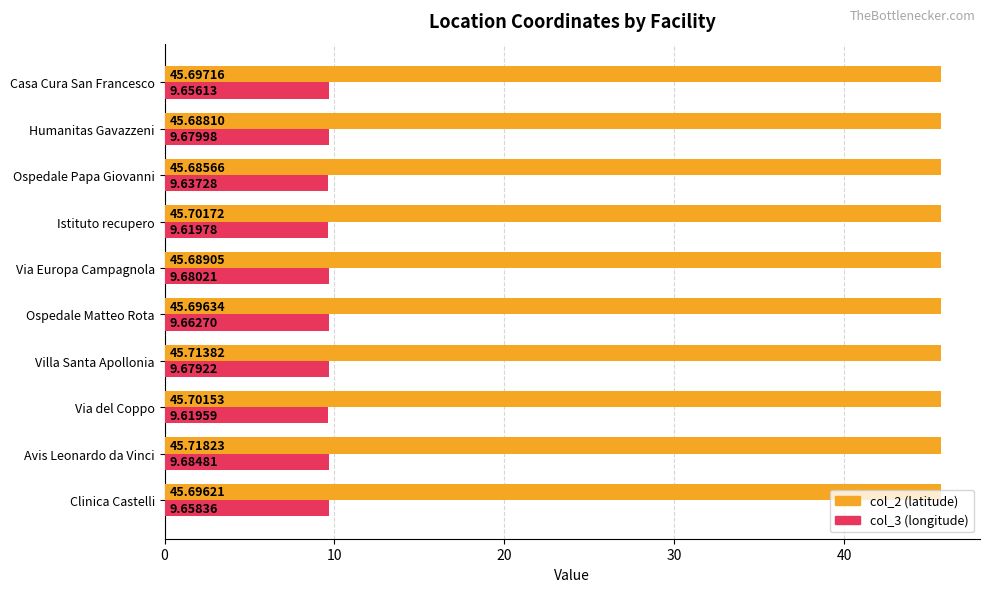

At which category does the chart reach its minimum across all series?

Via del Coppo